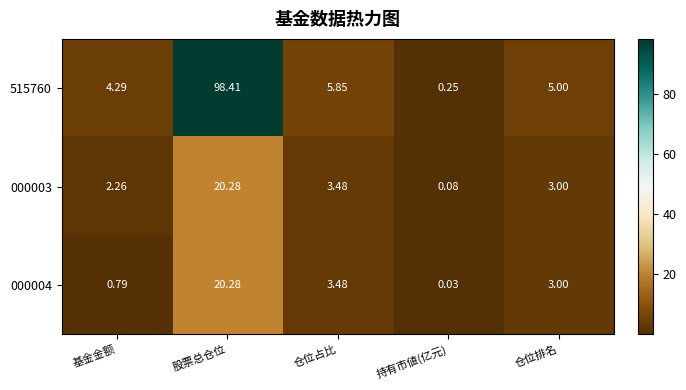

List the labels in order of 515760 value, largest first.

股票总仓位, 仓位占比, 仓位排名, 基金金额, 持有市値(亿元)